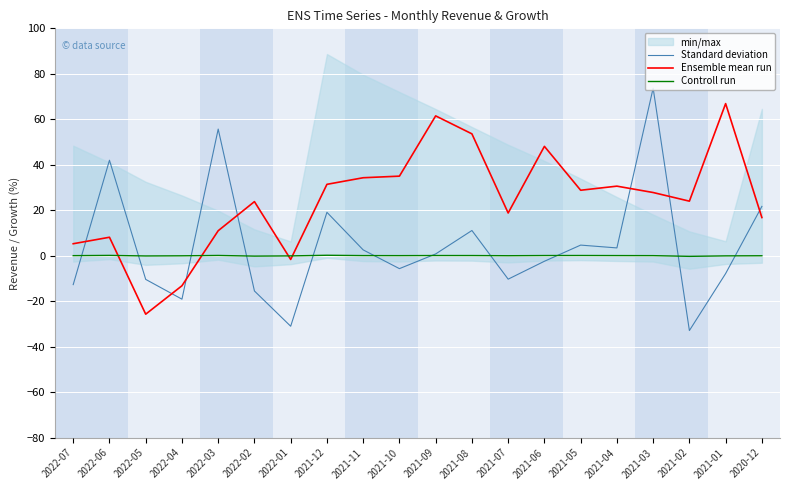

How many intersections are there between Standard deviation and Controll run?

11